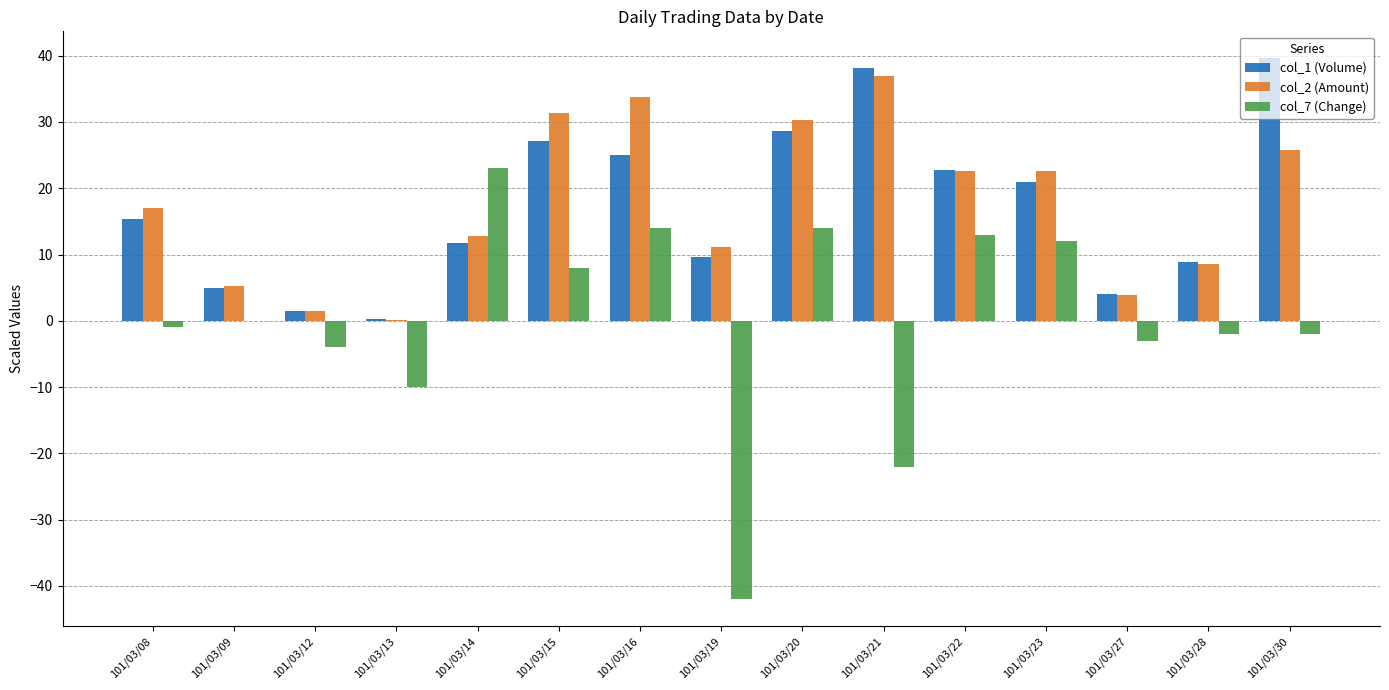

Which series has the widest spread of values?

col_7 (Change)